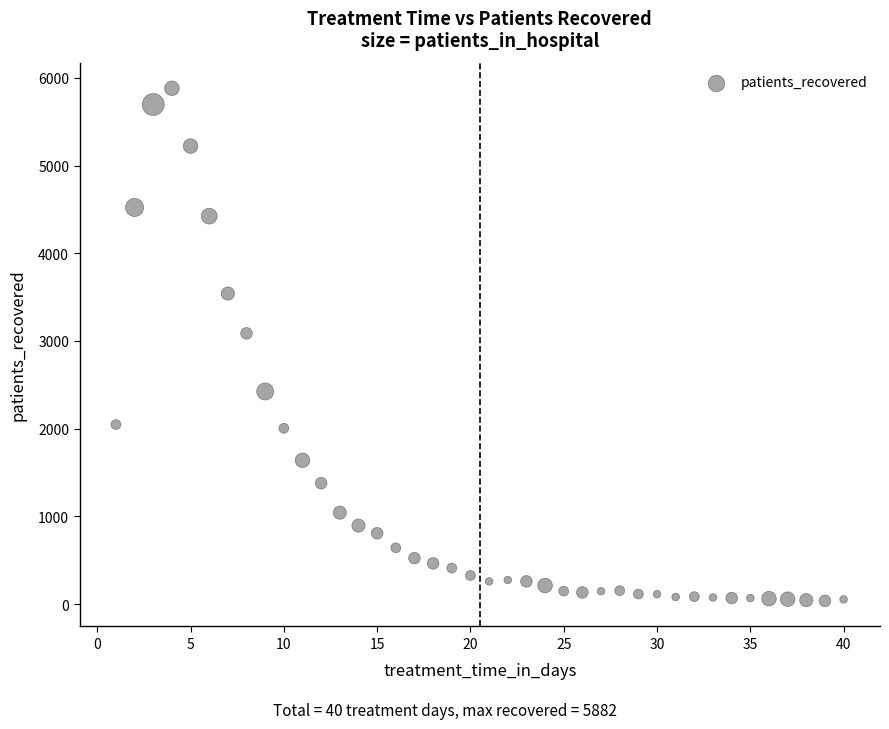

What is the range of X values (max minus min)?

39